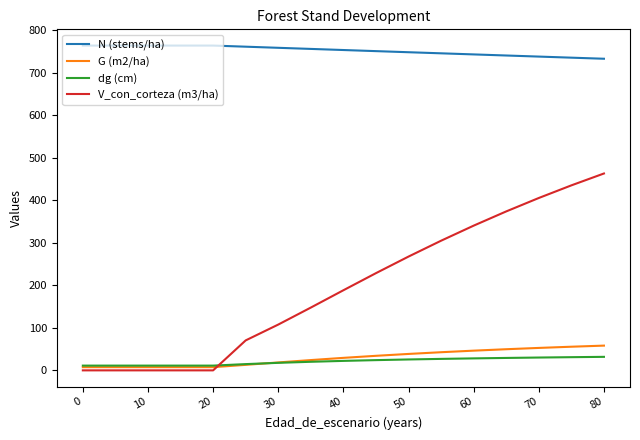

How many lines are shown in the chart?

4